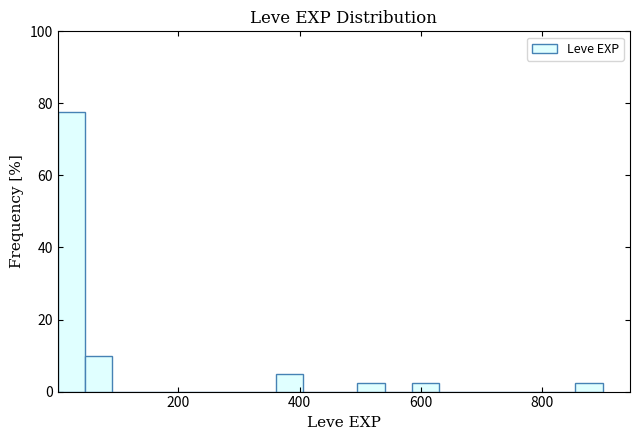

Read against the x-axis, roughly where is the centre of the tallest bar?

20